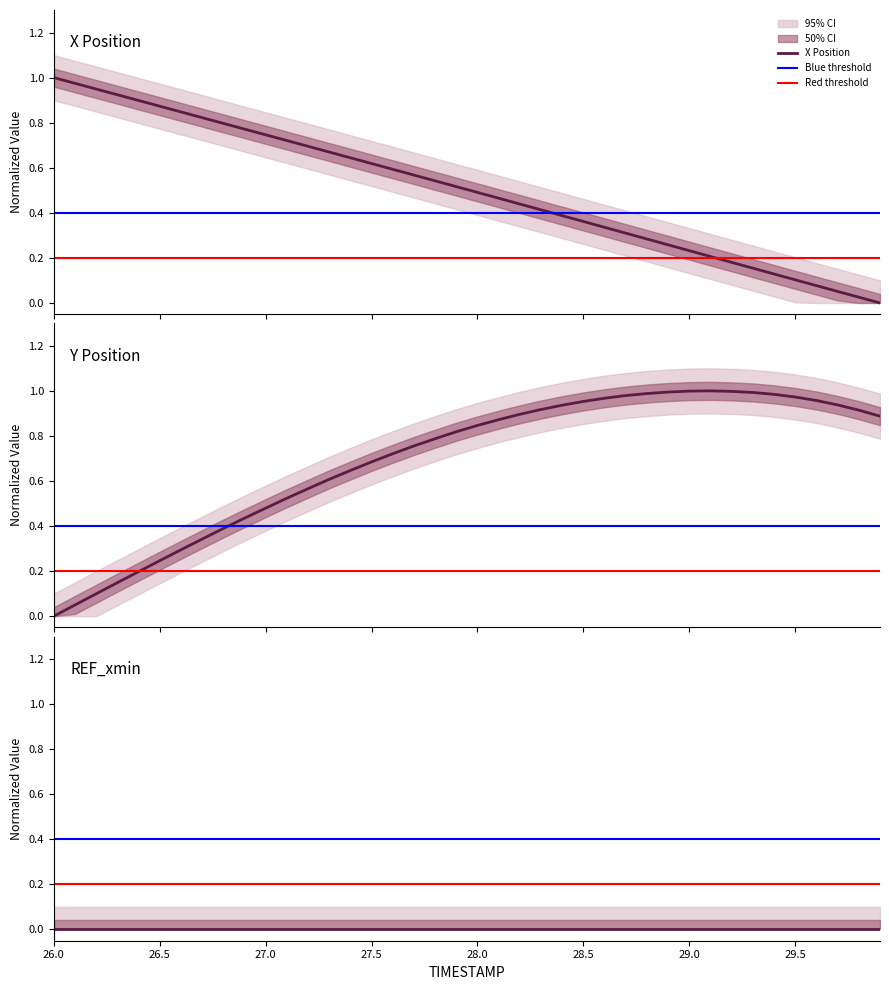

What is the greatest value displayed?

1.0